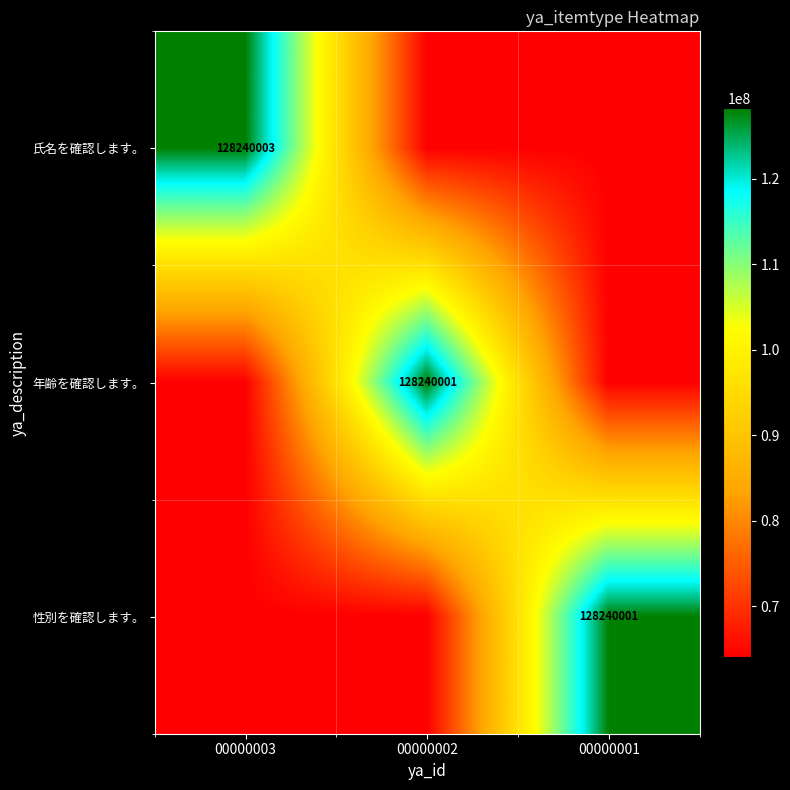

The 年齢を確認します。 series shows 218151441.1 at 00000002. True or false?

False